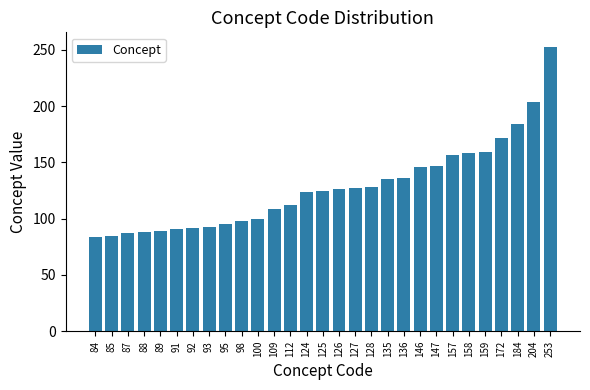

What is the difference between the values at 136 and 92?

44